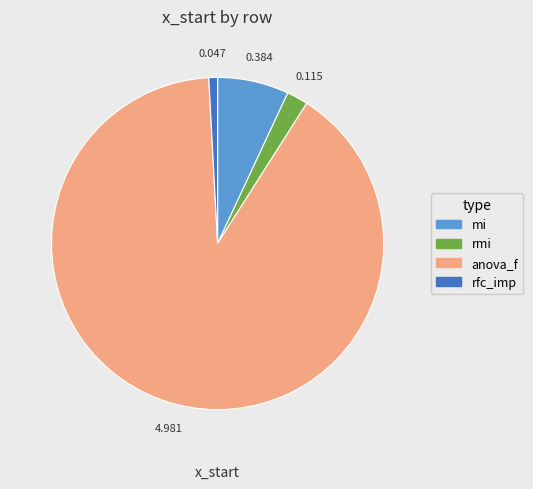

Is it true that mi is 1% of the pie?

False